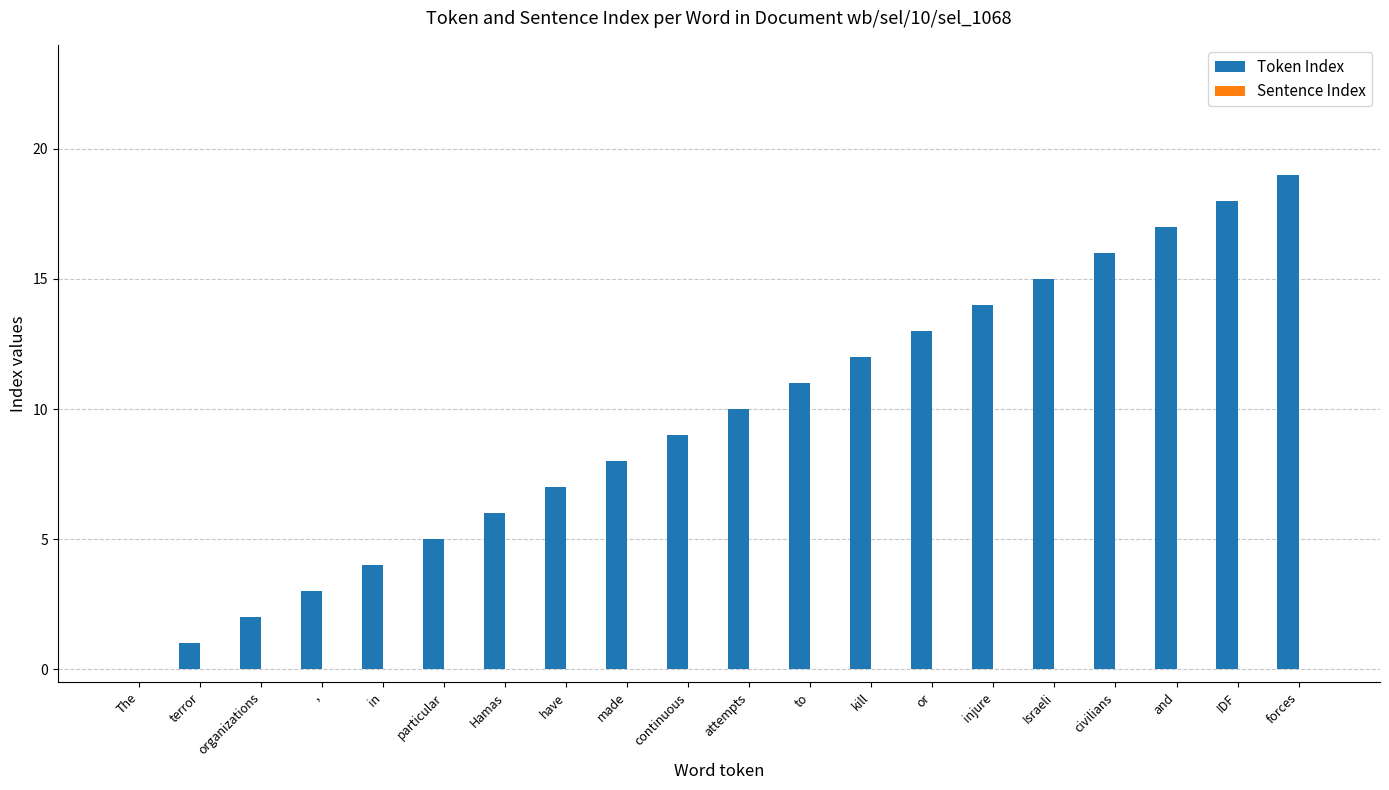

What is the sum of all values?

190